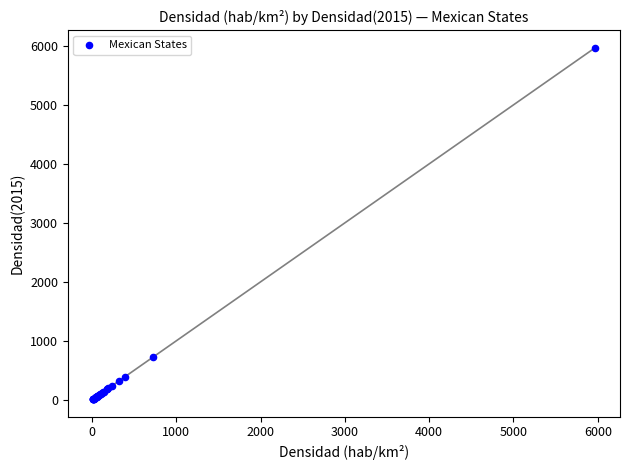

What Y value in the scatter plot is closest to 2988?

724